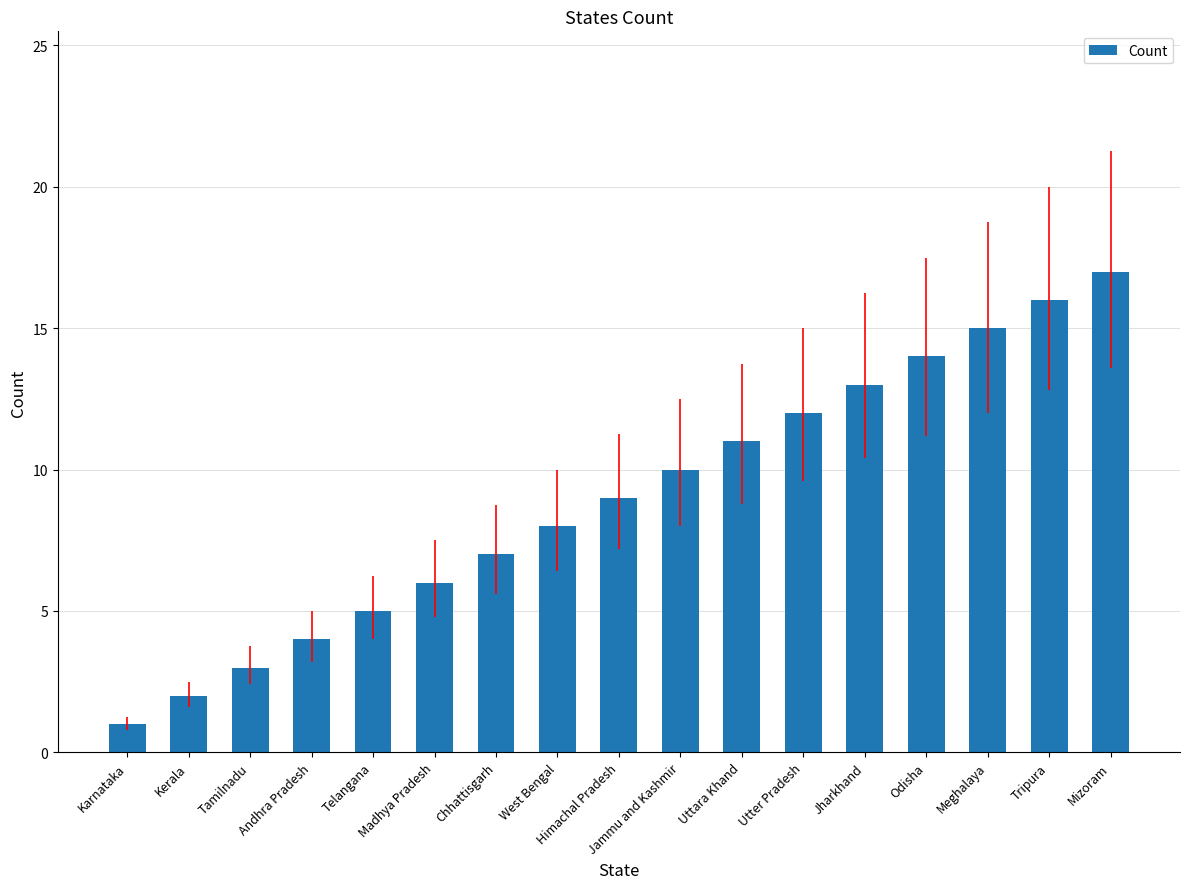

Read the value at Himachal Pradesh, to the nearest 10.

10